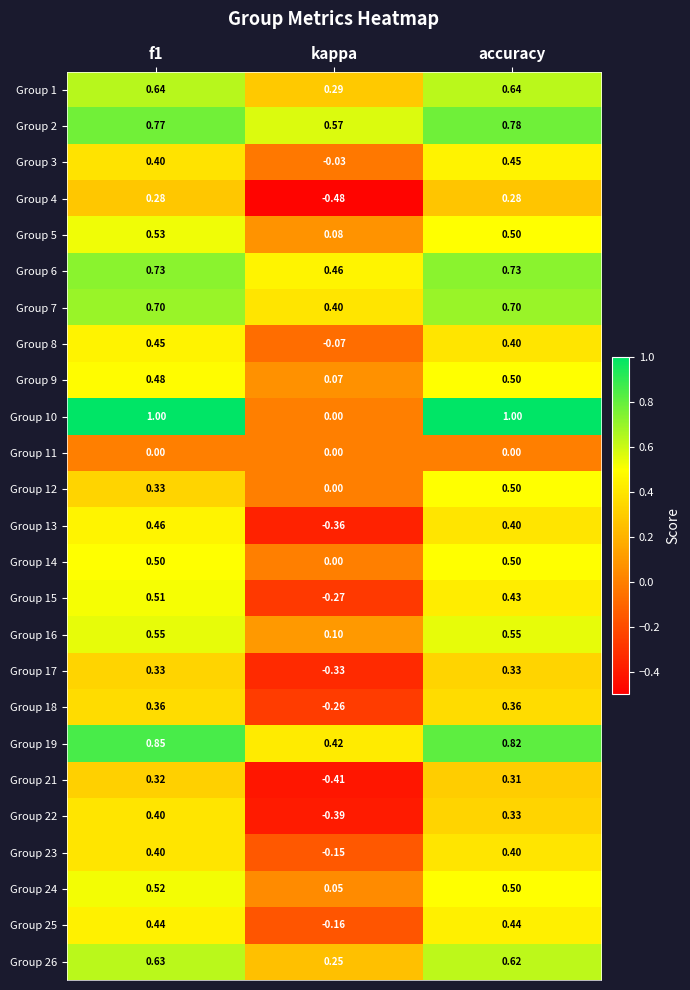

At which label is Group 1 closest to 0?

kappa